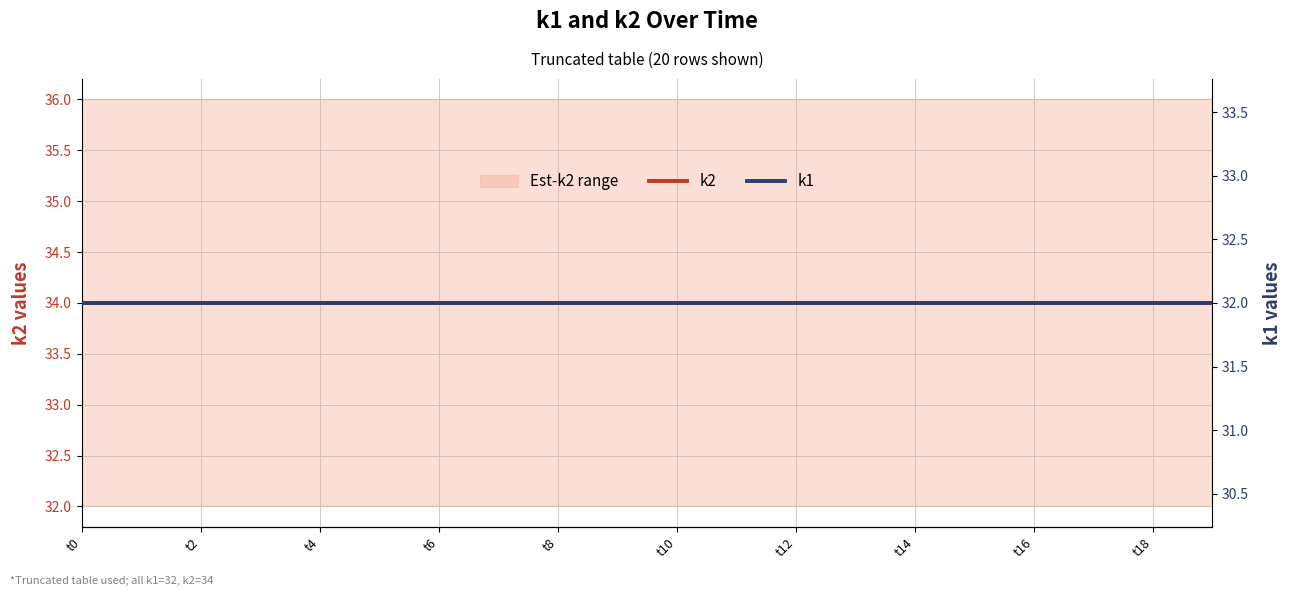

Is the value of k2 at t0 greater than the value of k1 at t6?

Yes